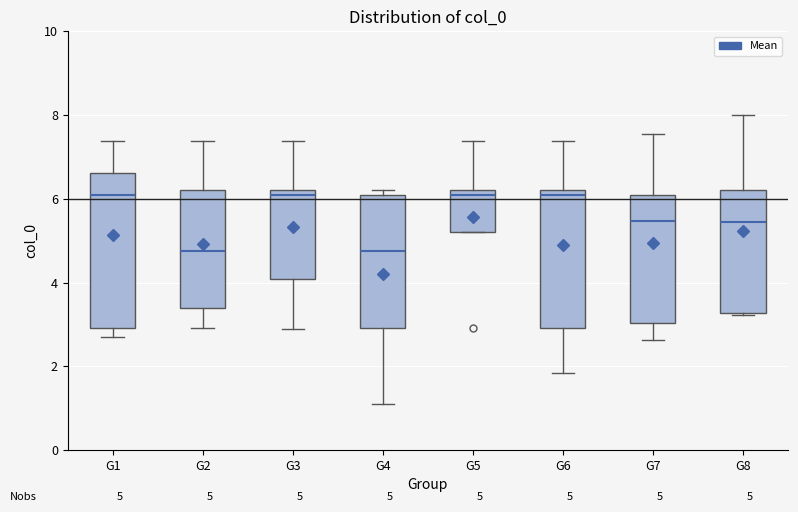

Which box is the tallest, from its lower edge to its upper edge?

G1